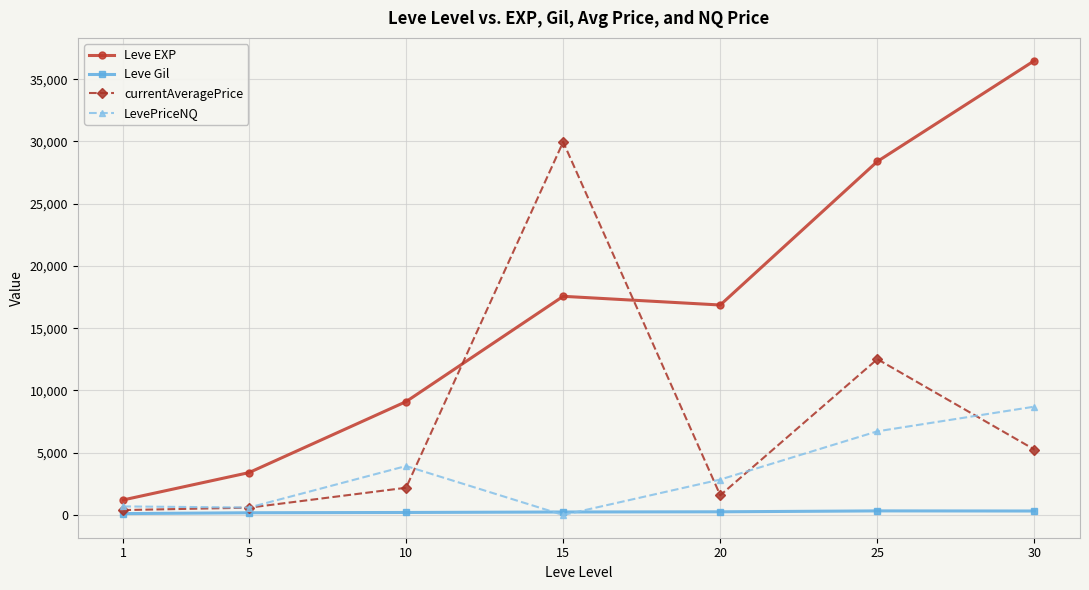

How many interior local peaks does the LevePriceNQ series have?

1